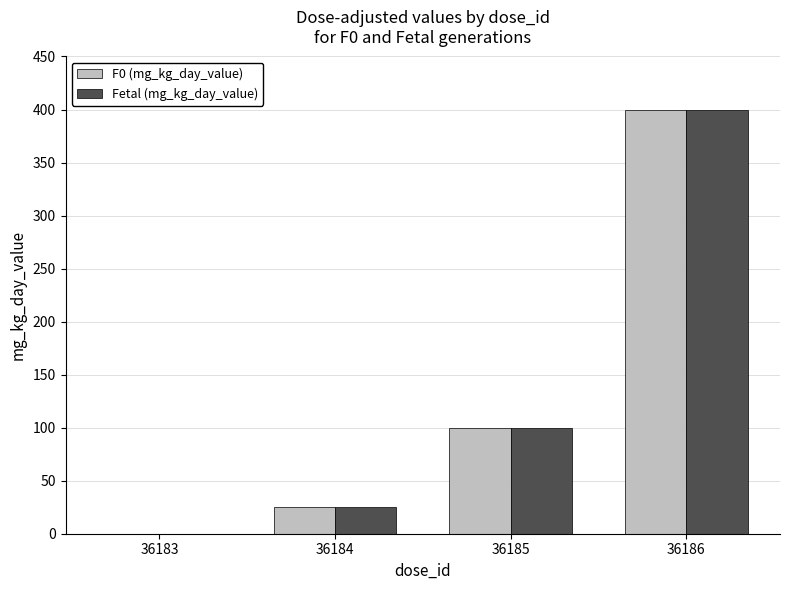

Is the value of F0 (mg_kg_day_value) at 36185 greater than the value of Fetal (mg_kg_day_value) at 36183?

Yes